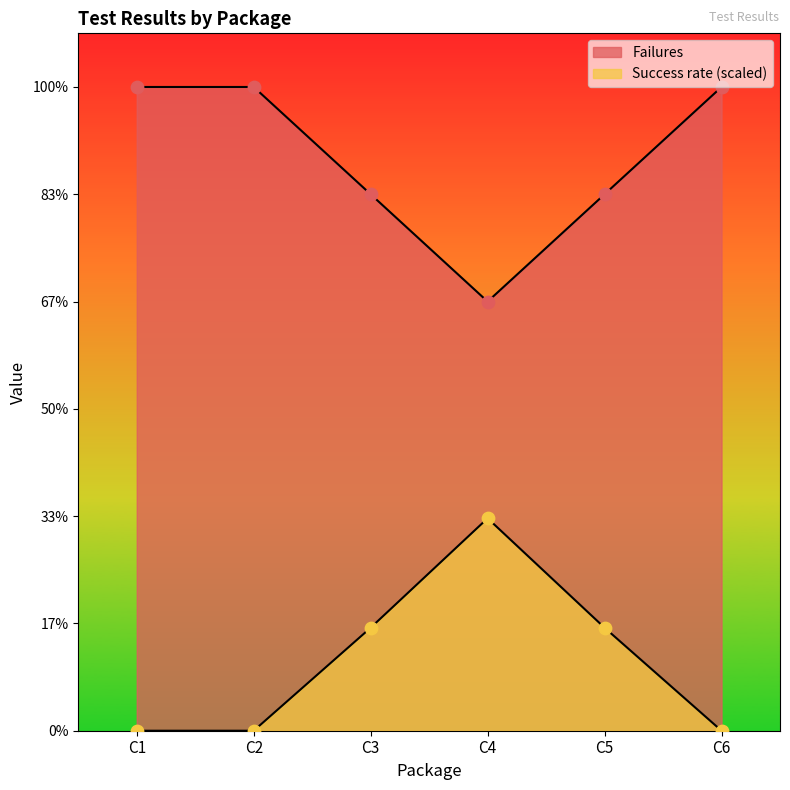

Which series reaches the maximum Y coordinate?

Failures